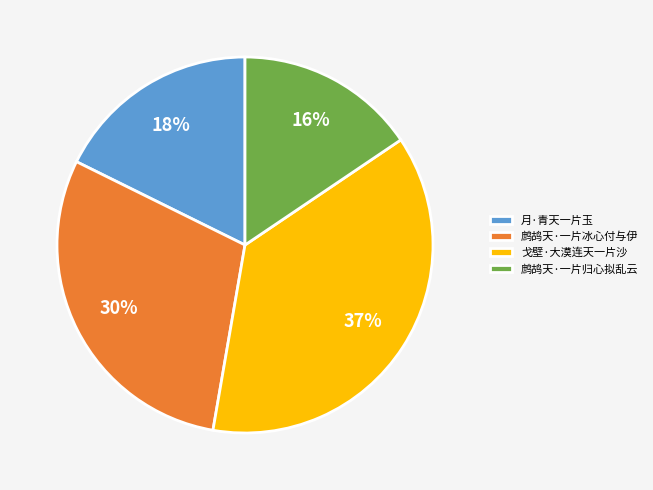

Which slice is the largest?

戈壁·大漠连天一片沙